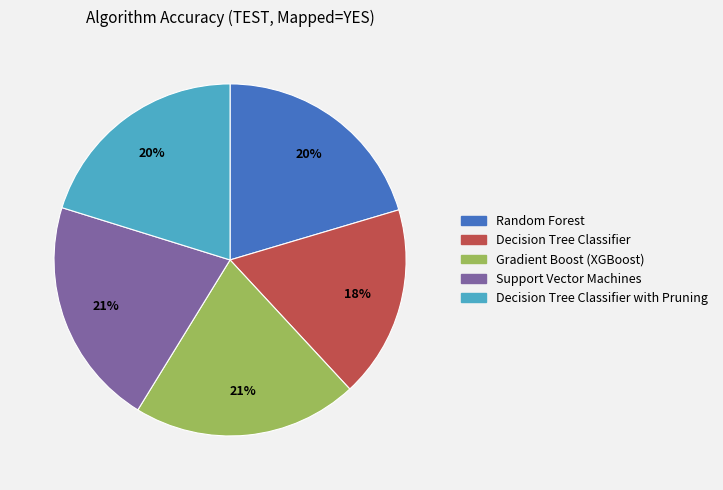

Does any single category account for the majority?

No